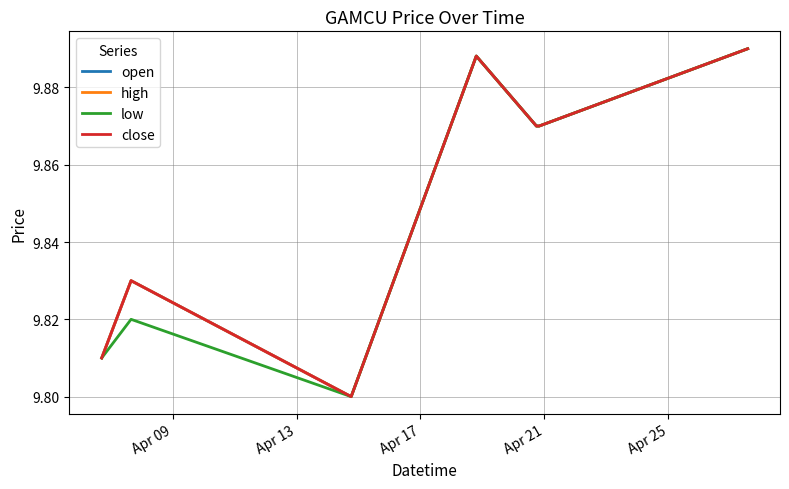

What is the smallest value displayed?

9.8